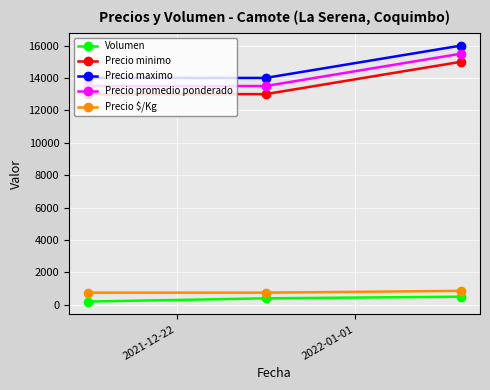

What is the average value of the Precio maximo series?

14667